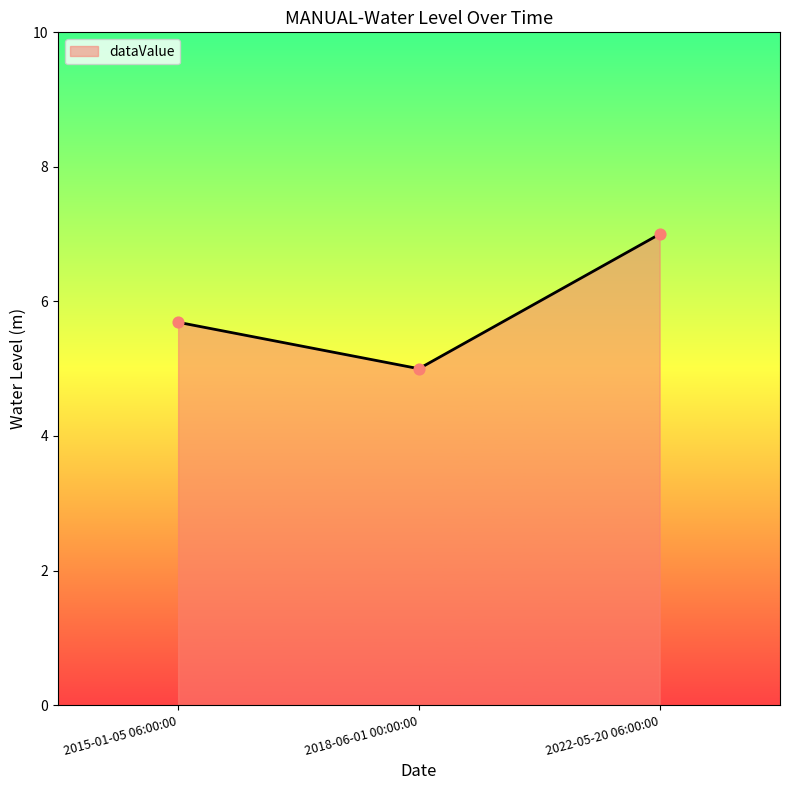

What is the change in value from 2015-01-05 06:00:00 to 2018-06-01 00:00:00?

-0.7